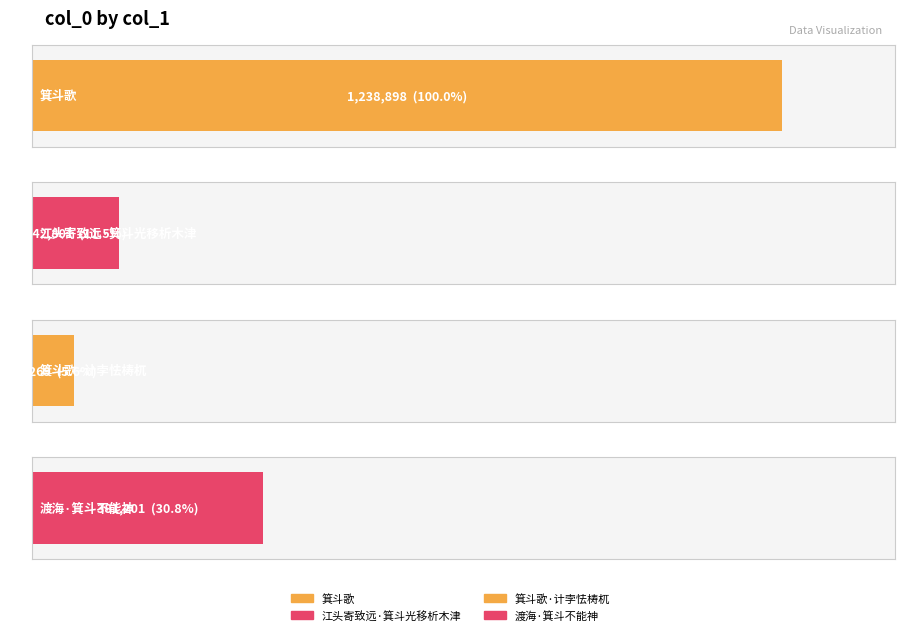

The chart shows a value of 515836 at 渡海·箕斗不能神. True or false?

False